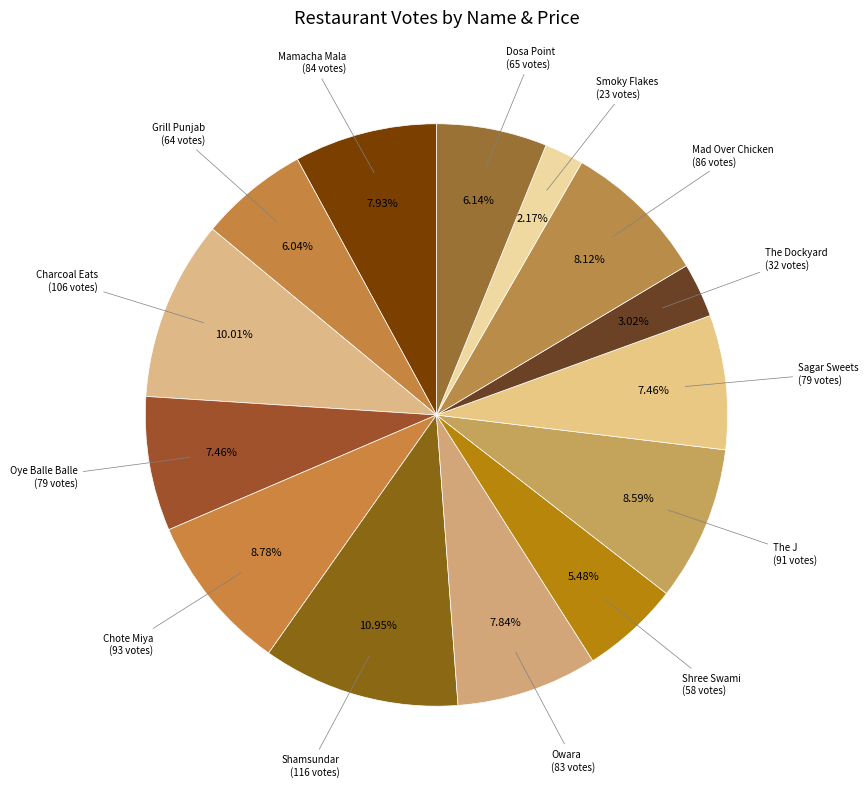

Which slice is the smallest?

Smoky Flakes
(200)